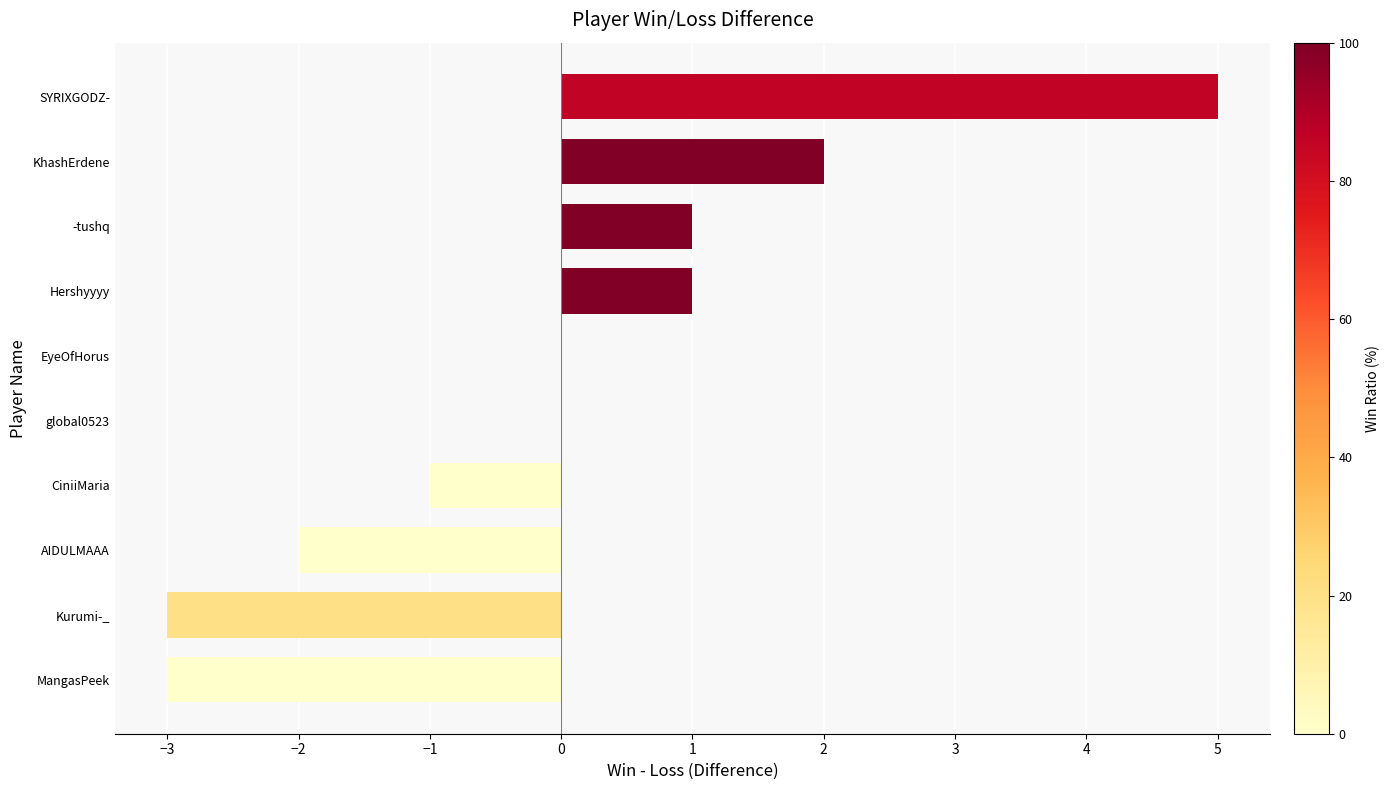

Reading bottom to top, what are all the values shown in this chart?

MangasPeek=-3	Kurumi-_=-3	AIDULMAAA=-2	CiniiMaria=-1	global0523=0	EyeOfHorus=0	Hershyyyy=1	-tushq=1	KhashErdene=2	SYRIXGODZ-=5